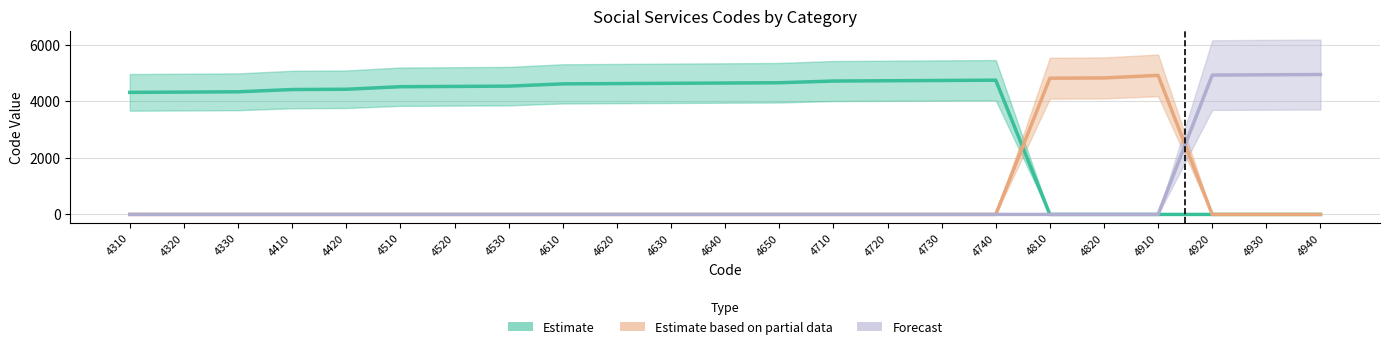

What is the maximum value for Forecast?

4940